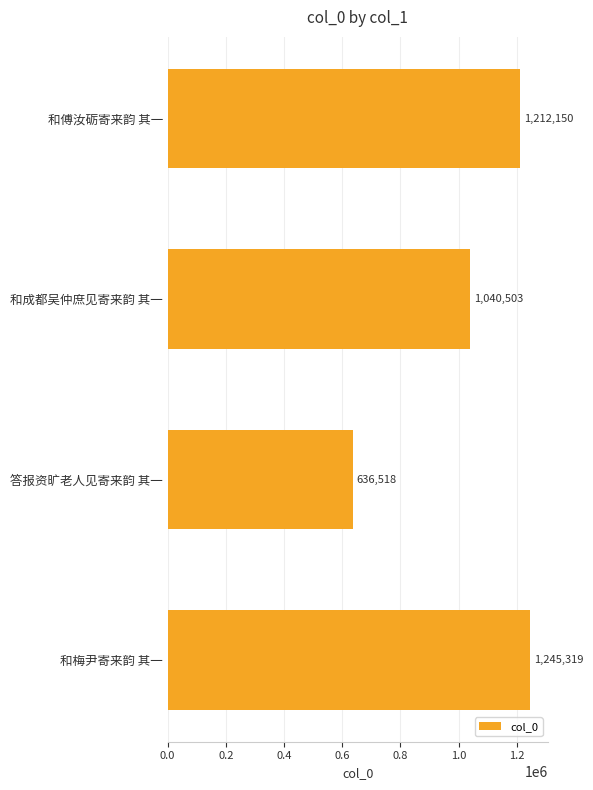

What value does the data have at 答报资旷老人见寄来韵 其一, to the nearest 50?

636500